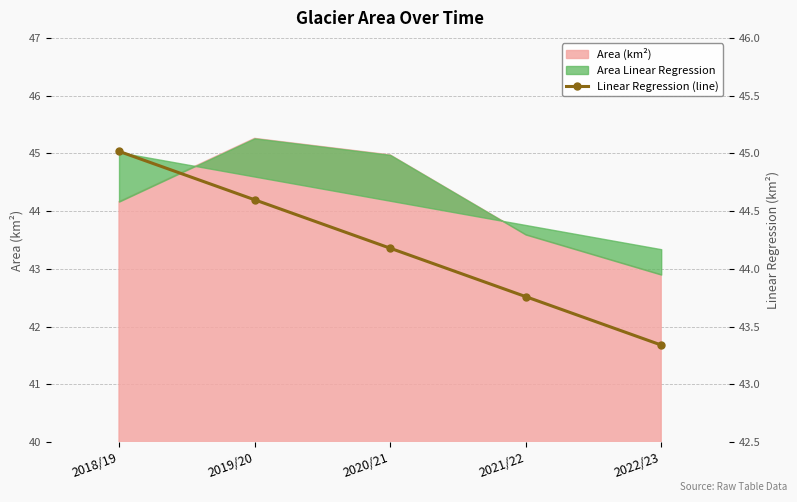

How many lines are shown in the chart?

1